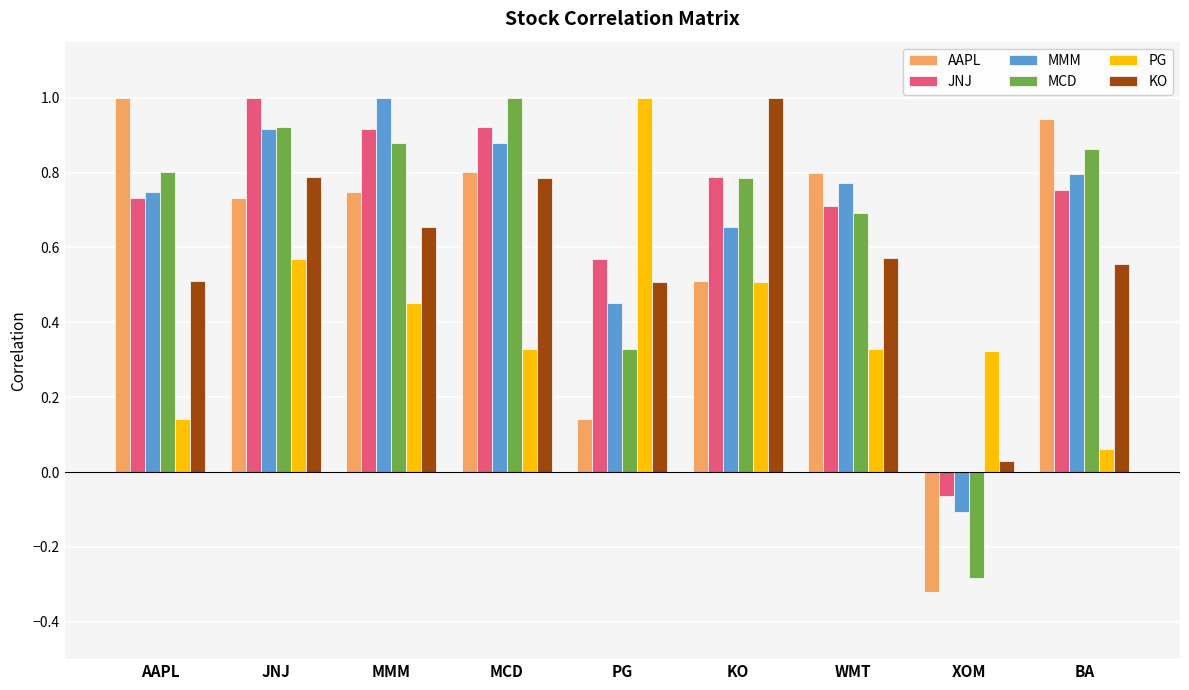

Is the value of PG at BA greater than the value of JNJ at MMM?

No